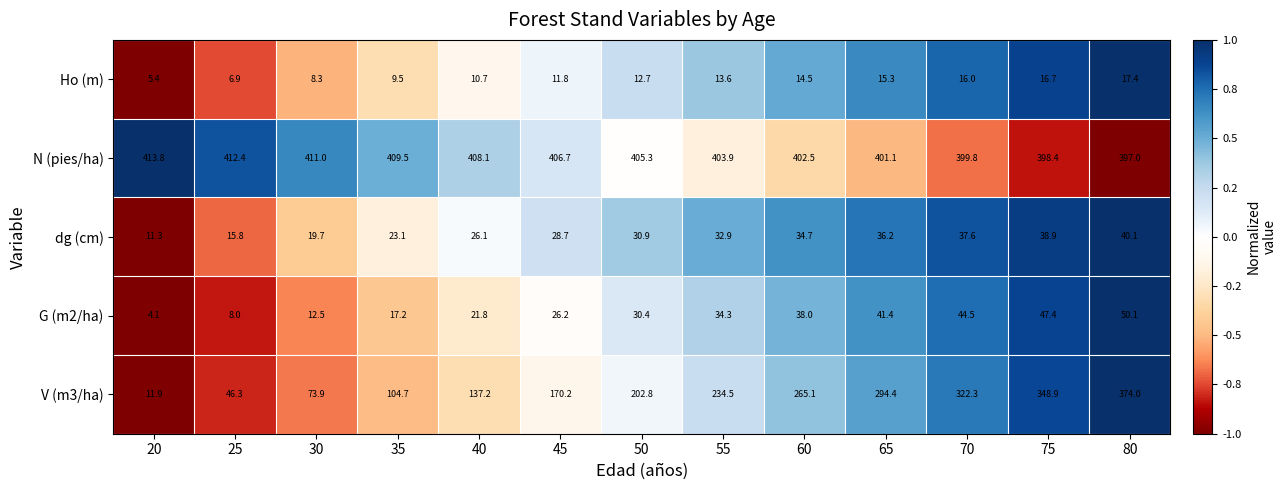

What is the smallest value displayed?

4.1